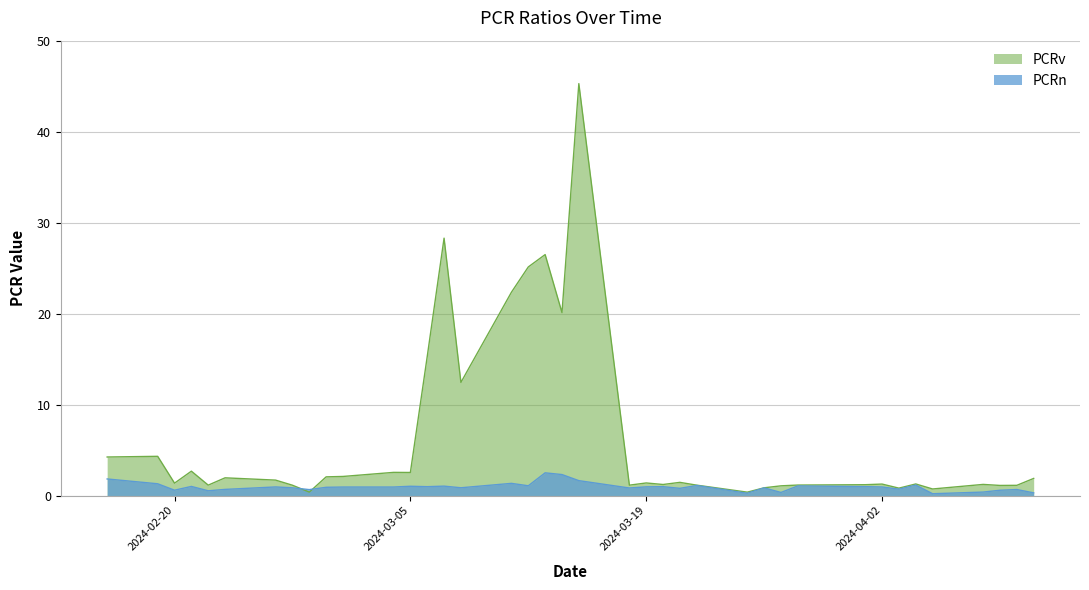

Which category has the lowest value across all series?

2024-04-05